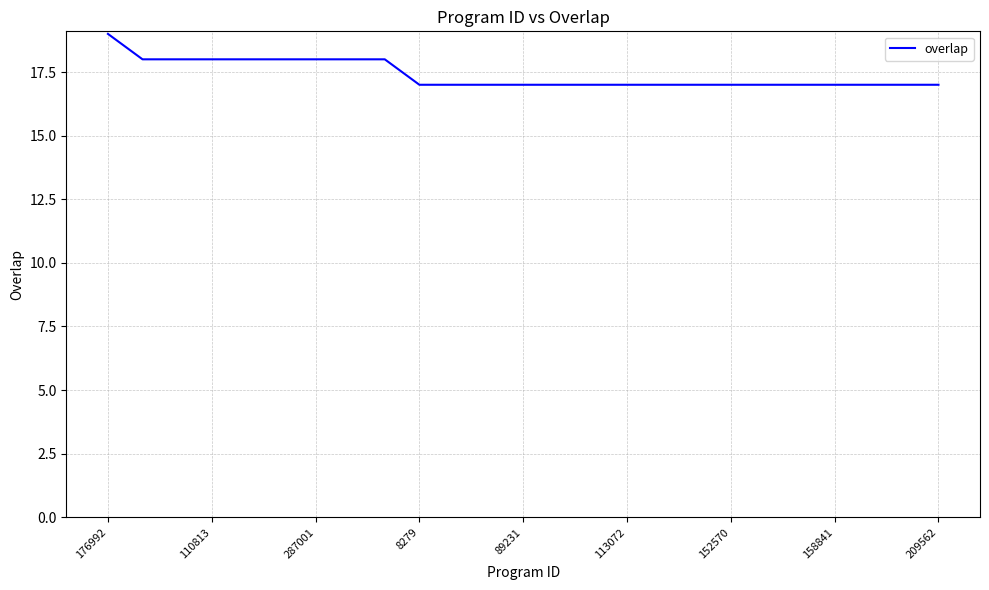

What is the greatest value displayed?

19